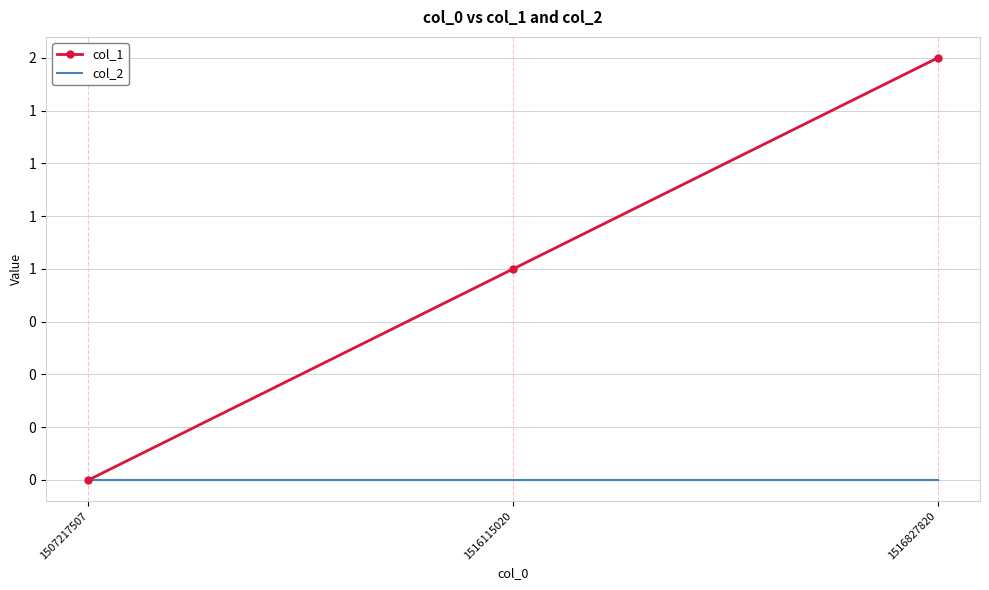

What are all the series names shown in the legend?

col_1, col_2